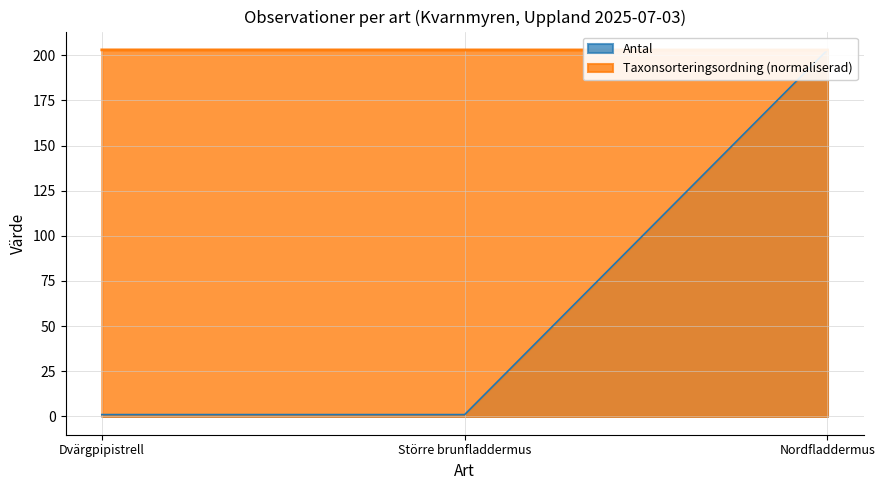

What is the difference between the highest and lowest values at Större brunfladdermus?

202.0